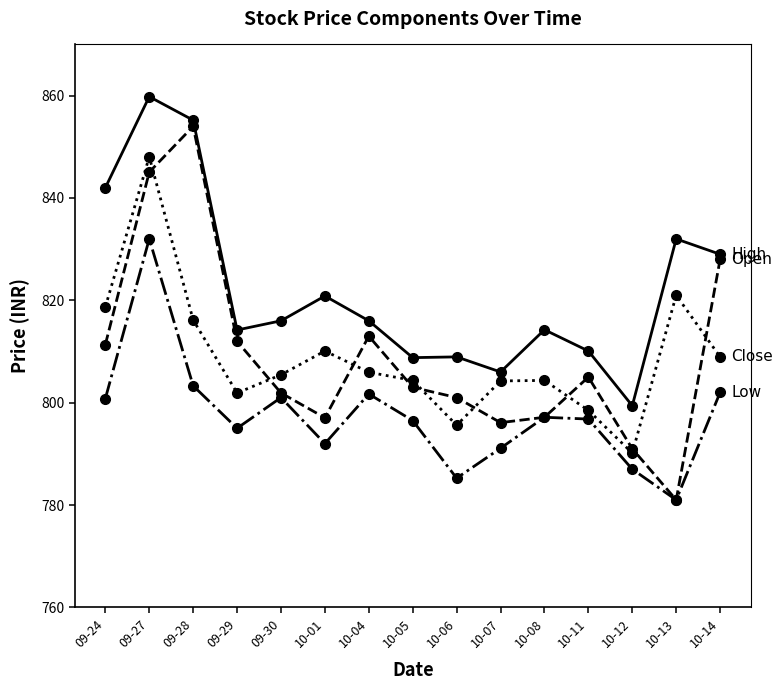

What is the total value across all series at 10-11?

3210.4